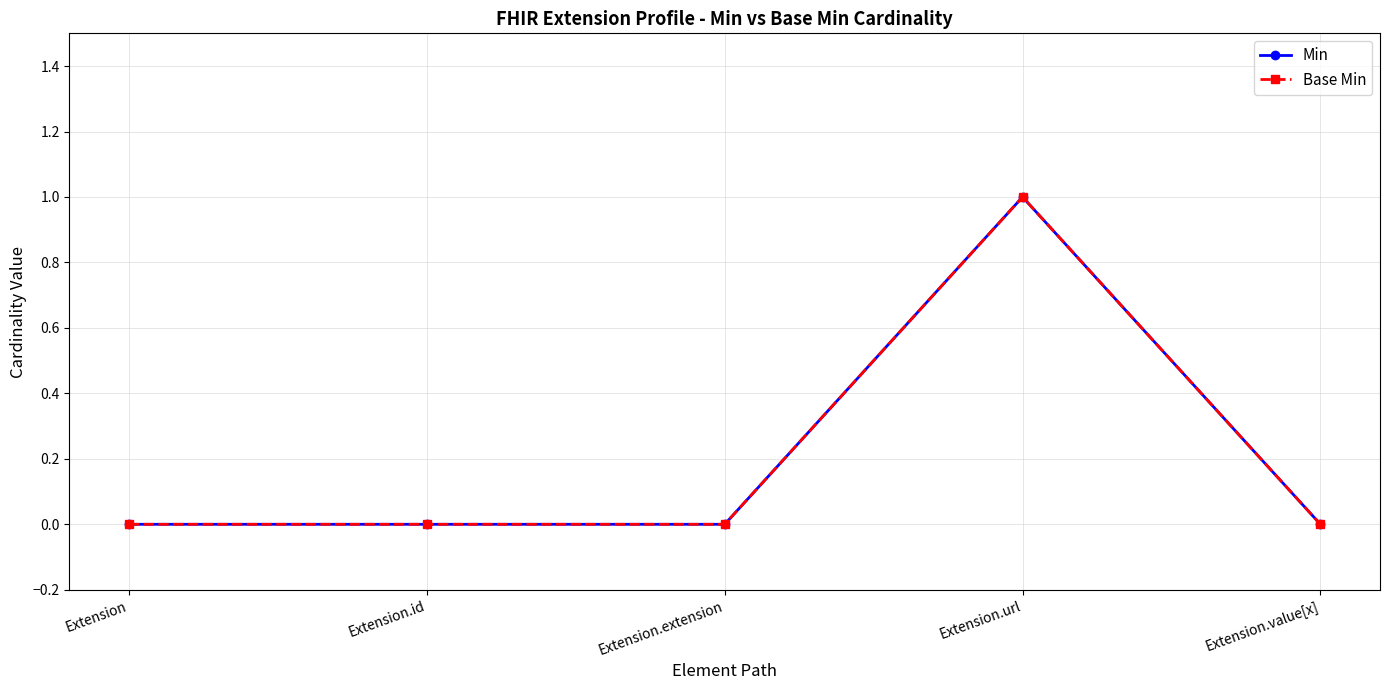

True or false: Min has more than 1 points higher than both neighbors.

False